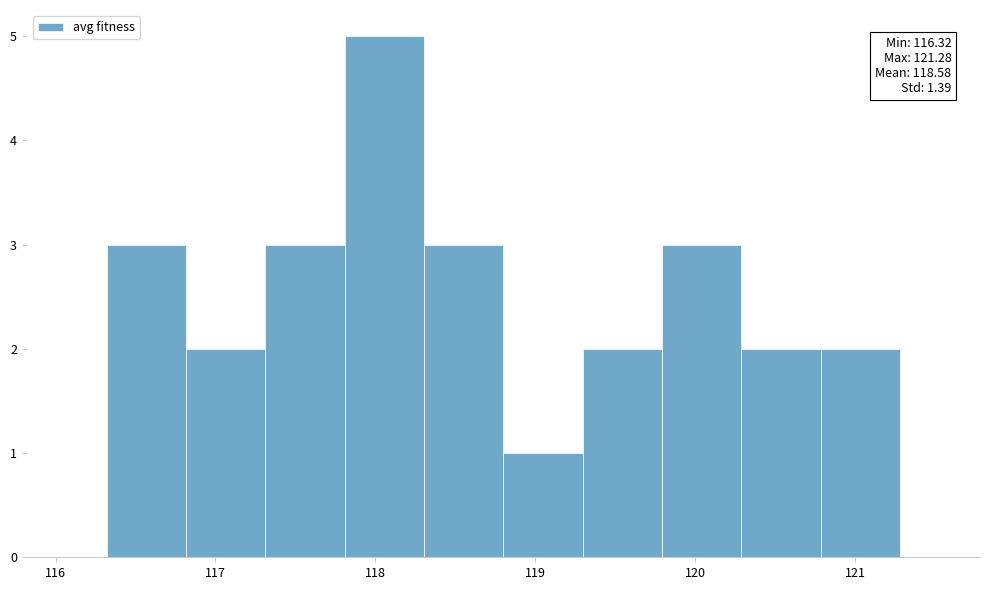

Which range on the x-axis has the tallest bar?

117.8 to 118.3